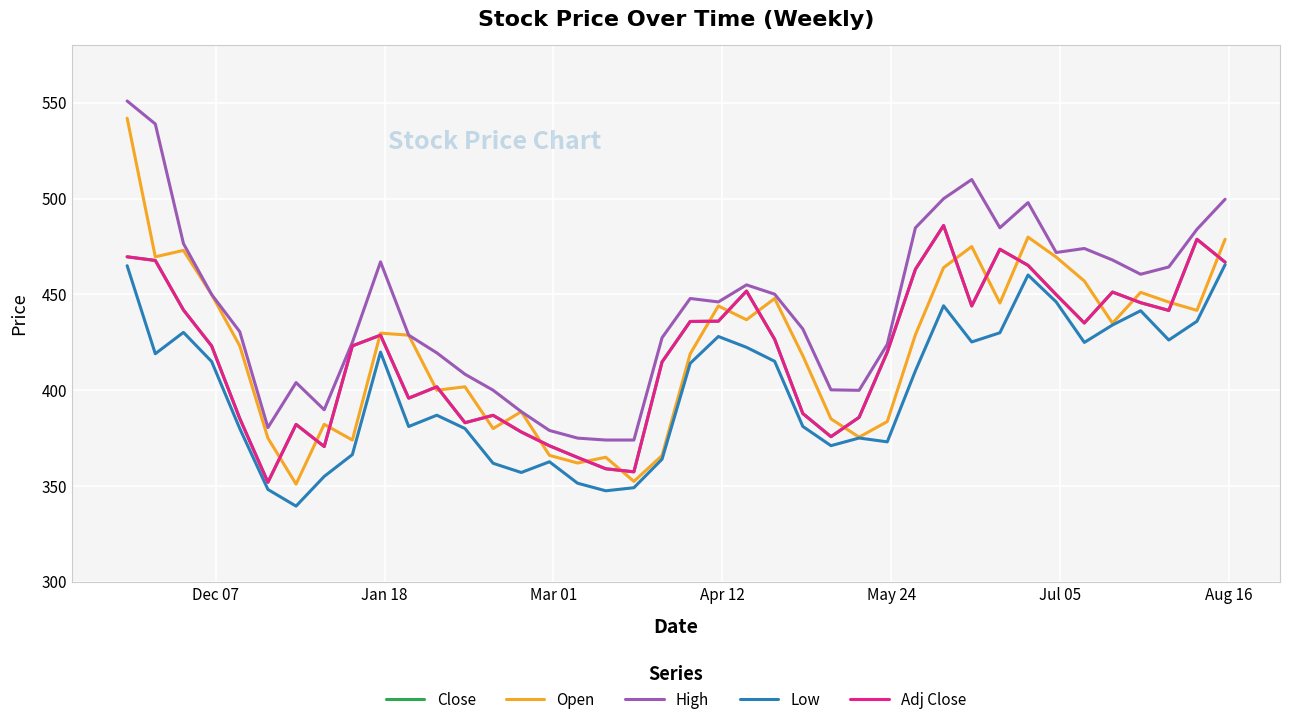

True or false: Low and Close cross at least once.

False